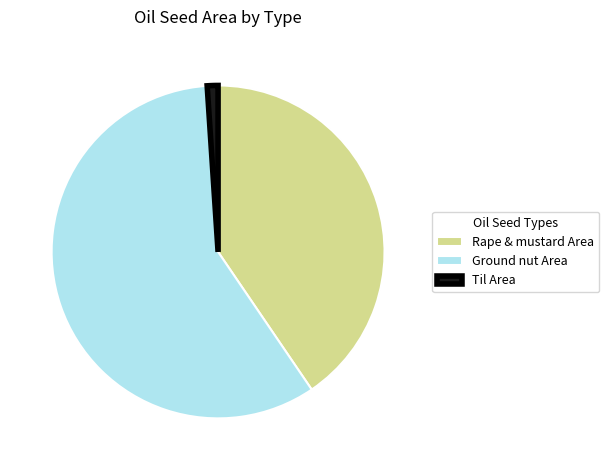

True or false: Rape & mustard Area accounts for 46% of the total.

False